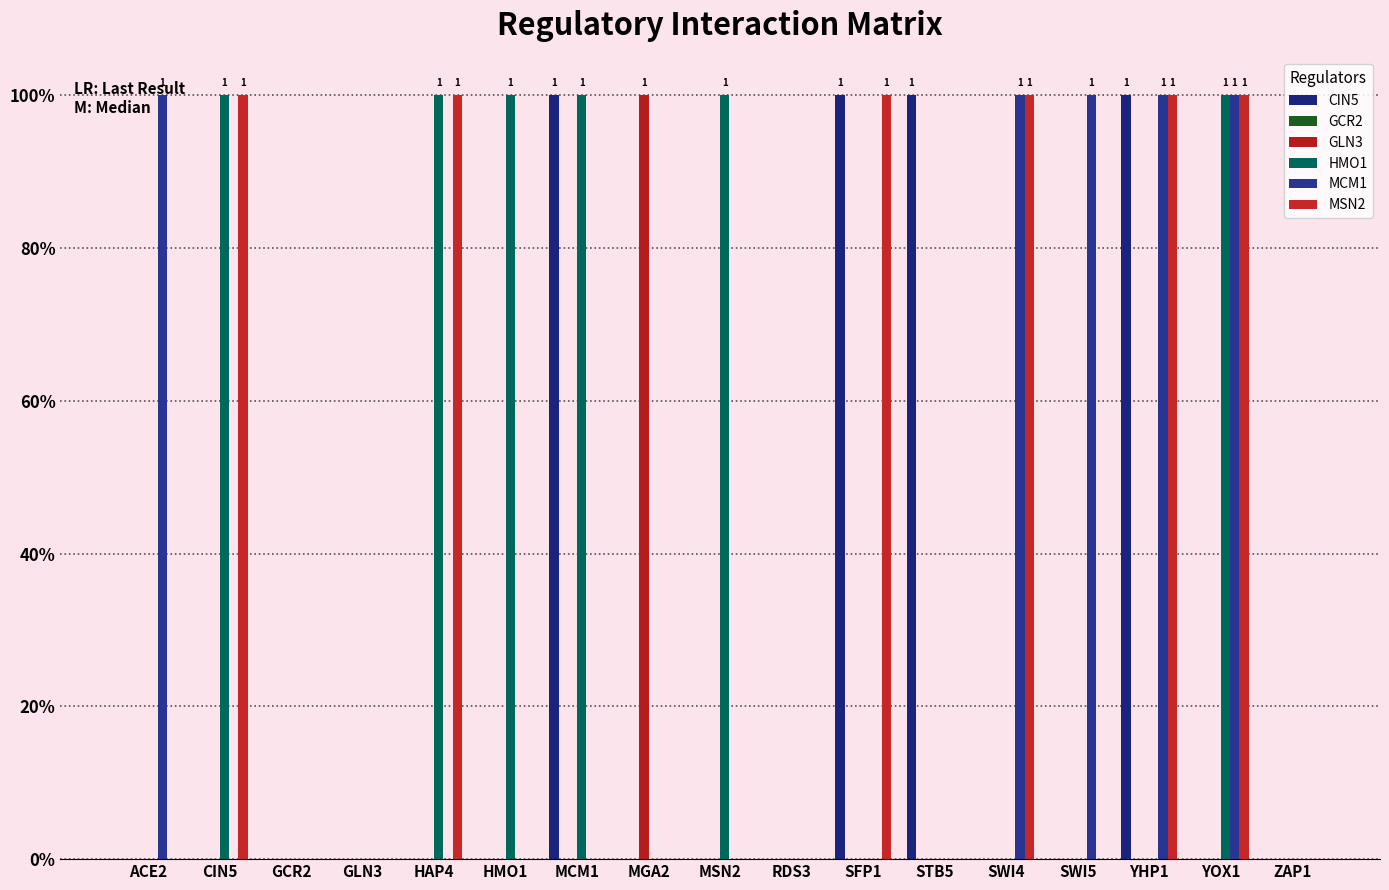

What is the label of the 4th bar from the left?

GLN3